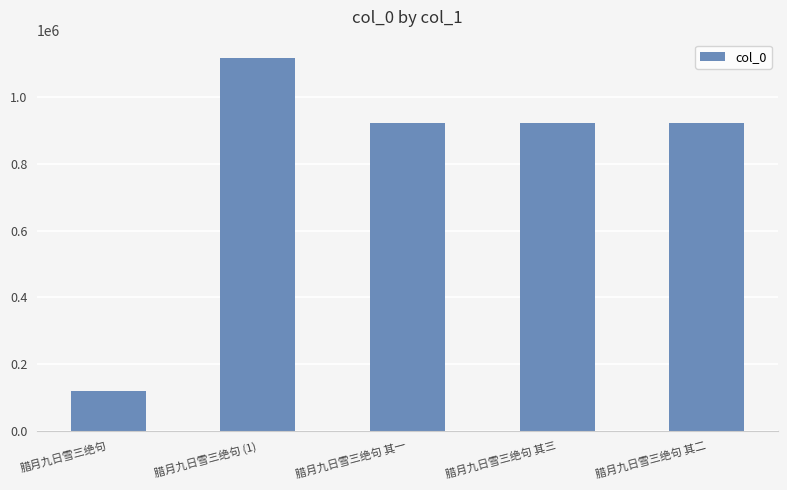

At which category does the chart reach its minimum across all series?

腊月九日雪三绝句